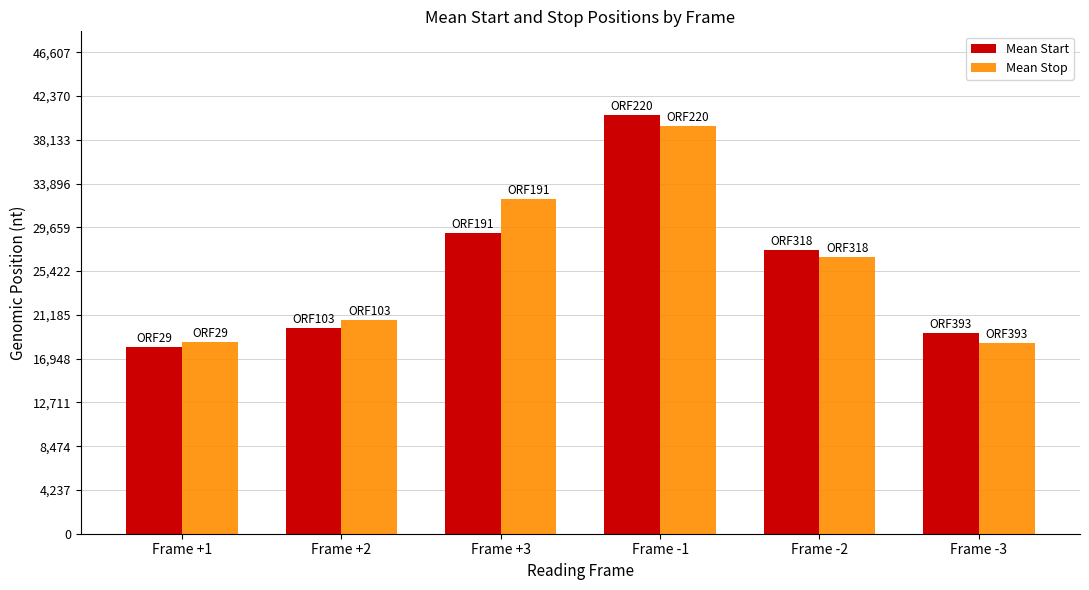

At Frame -3, list the series in order from largest to smallest.

Mean Start, Mean Stop